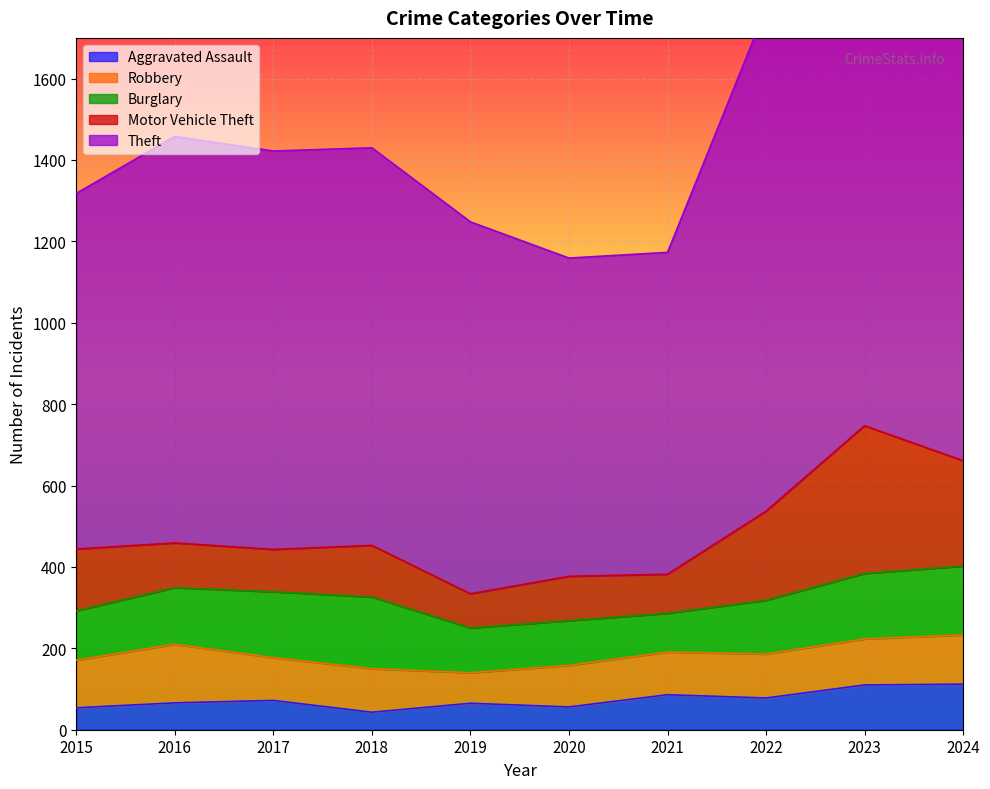

Which series changed the most between 2015 and 2016?

Theft